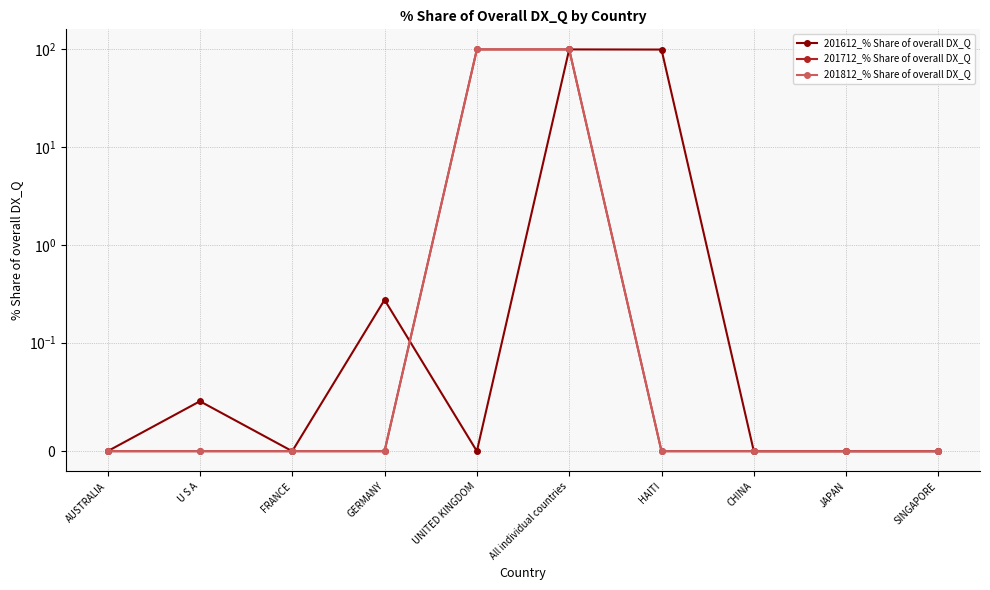

Is the value of 201812_% Share of overall DX_Q at AUSTRALIA greater than the value of 201712_% Share of overall DX_Q at JAPAN?

No